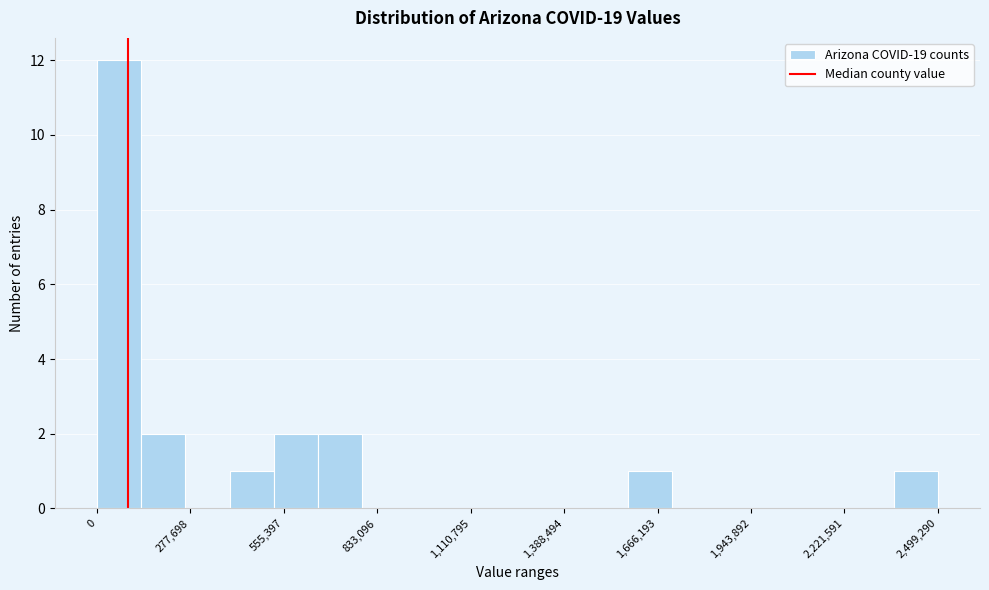

Read against the x-axis, roughly where is the centre of the tallest bar?

50000